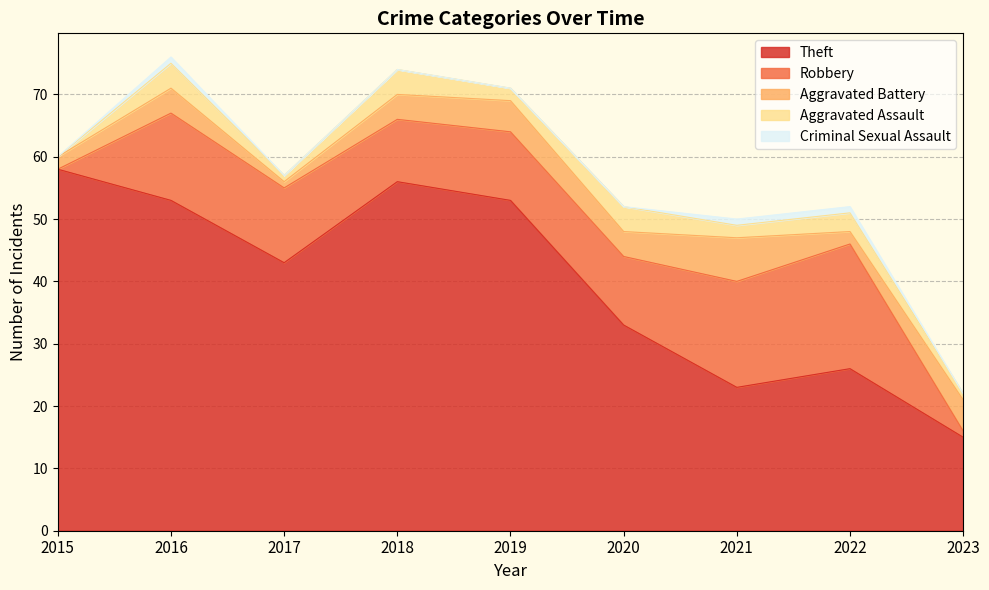

Rank the categories by Robbery value from lowest to highest.

2015, 2023, 2018, 2019, 2020, 2017, 2016, 2021, 2022